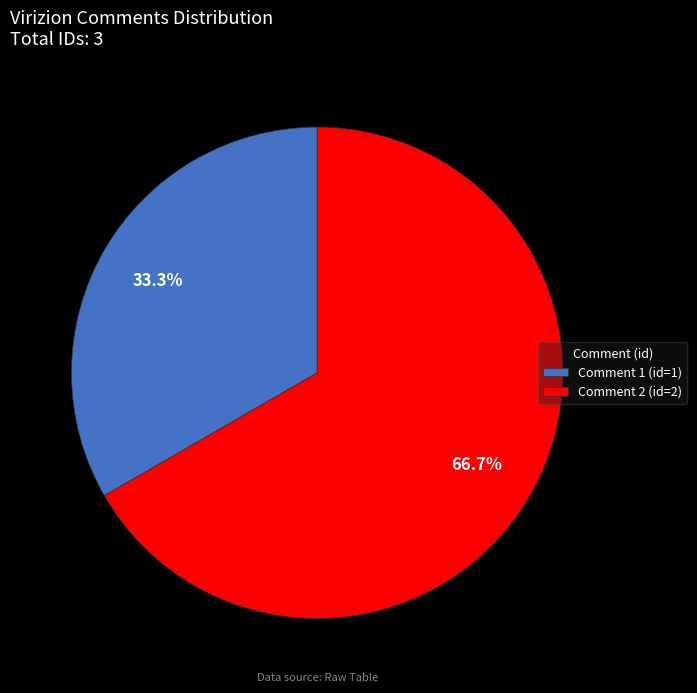

To the nearest percent, what is the difference between the Comment 2 and Comment 1 slice percentages?

33%